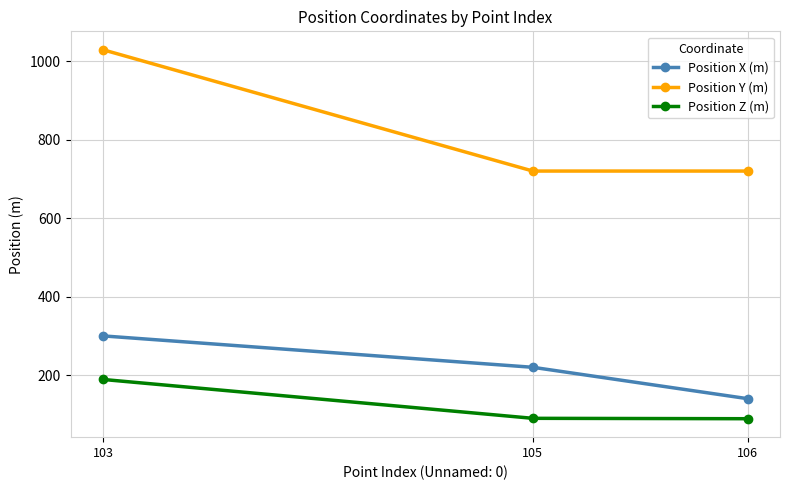

Is it true that Position X (m) equals 43 at 106?

False